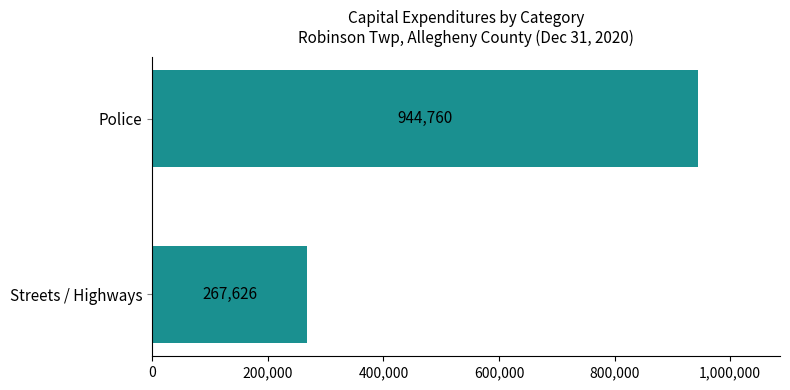

Approximately how many times larger is the value at Streets / Highways compared to Police?

0.3